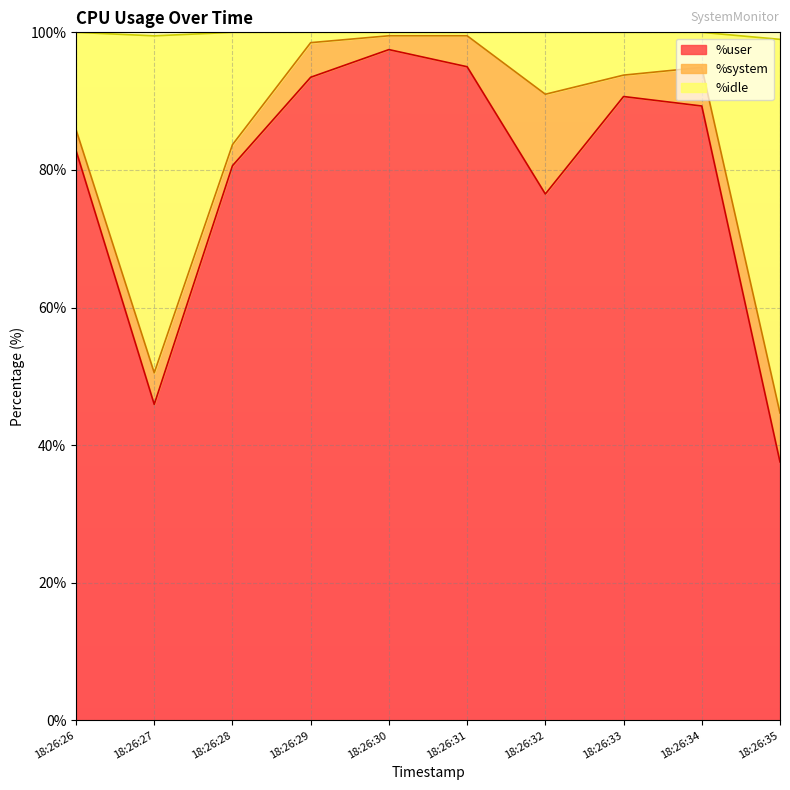

What is the lowest value of the %user series?

37.6